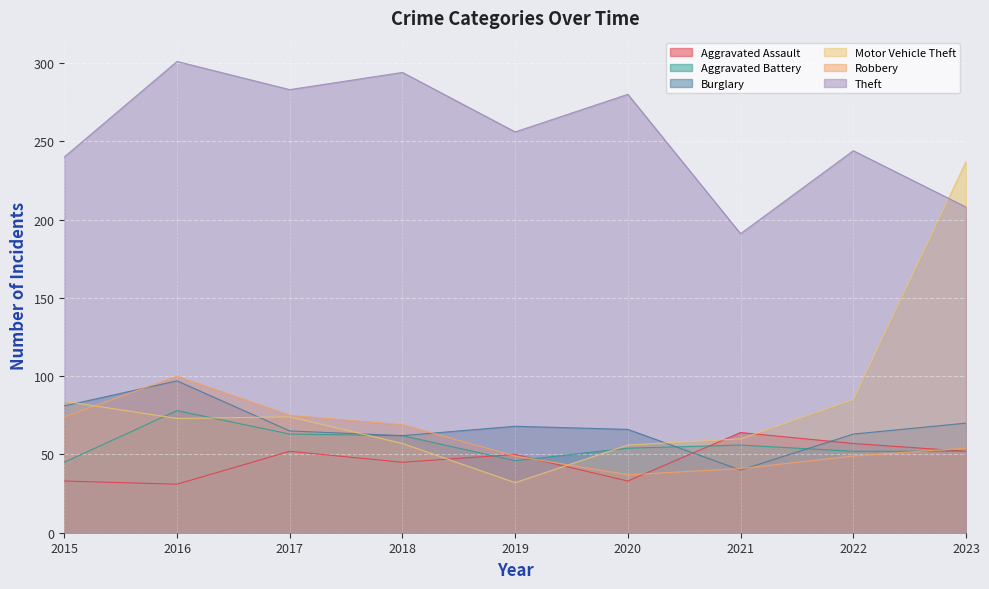

Is it true that Burglary equals 91 at 2022?

False